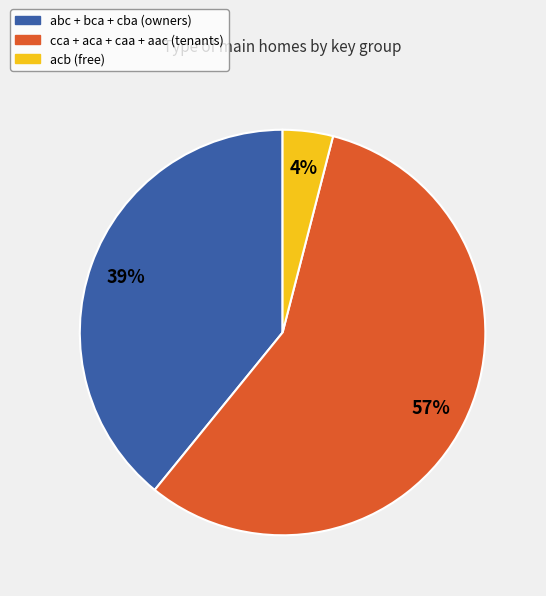

How many segments does this pie chart have?

3